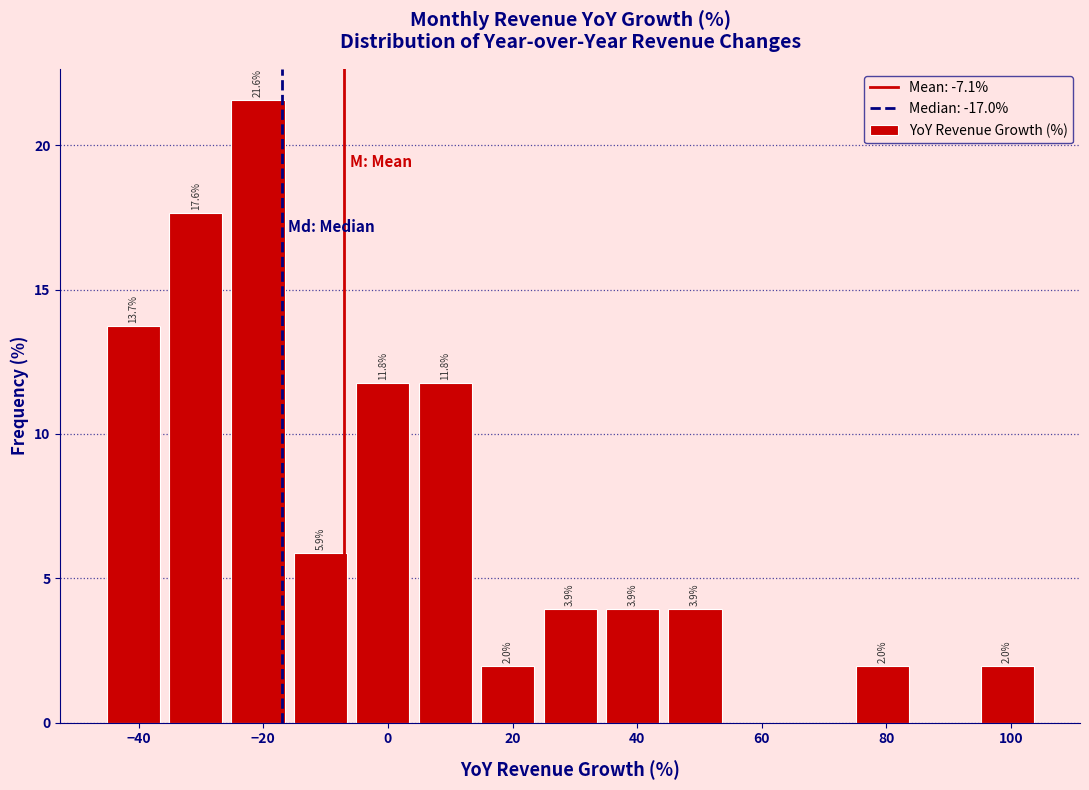

Over which range of the x-axis is the bar tallest?

-26 to -16